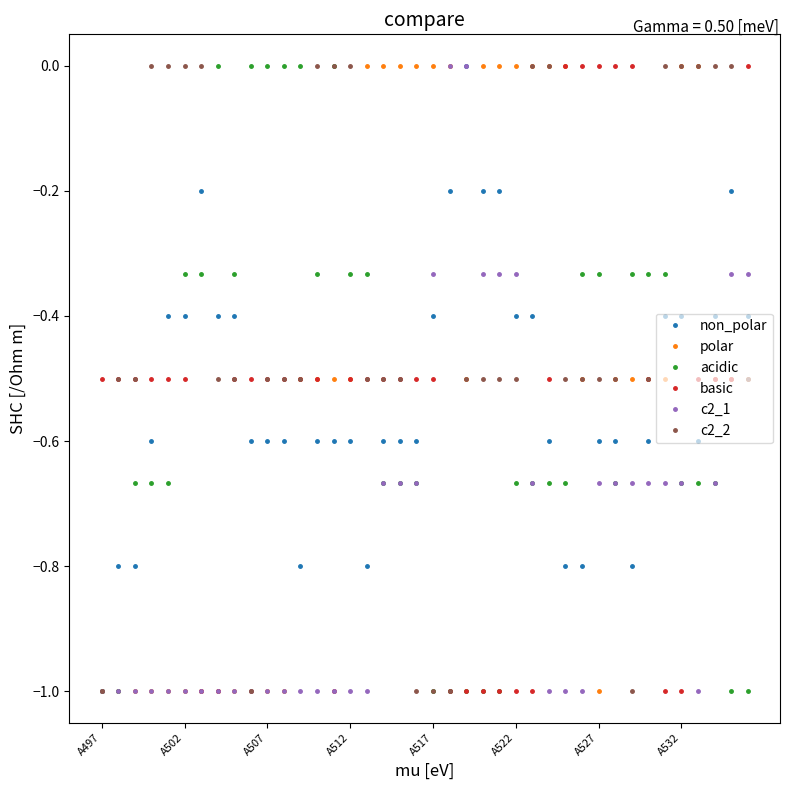

After their last crossing, which series has the higher values: c2_2 or acidic?

c2_2